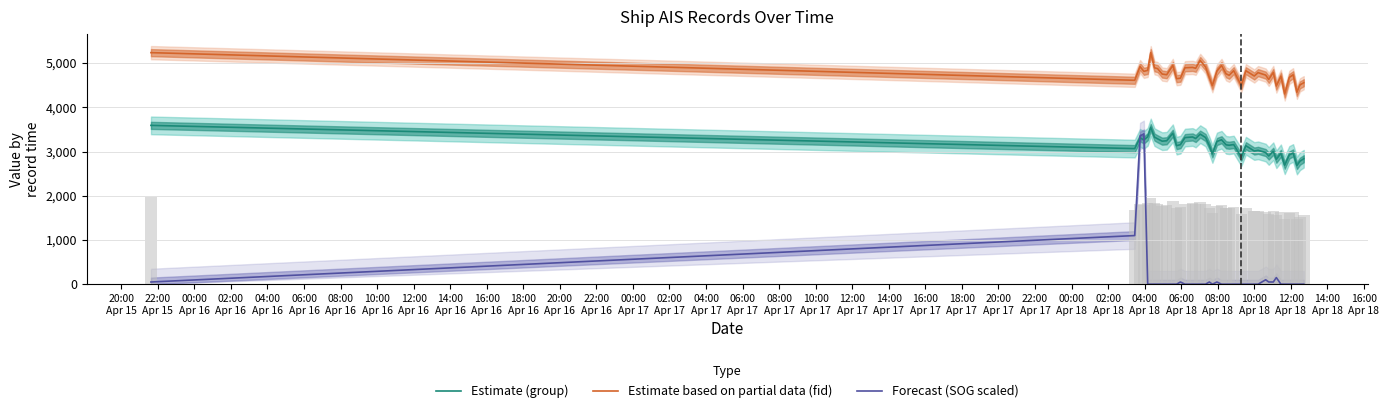

Reading left to right, transcribe all the data shown in this chart.

Estimate (group): 3592	3067	3311	3263	3334	3545	3327	3288	3235	3244	3414	3134	3155	3316	3330	3295	3394	3318	3136	2946	3228	3267	3152	3143	3158	2873	3132	3012	3028	2977	2900	3007	2826	2960	2691	2923	2968	2684	2781	2838
Estimate based on partial data (fid): 5237	4612	4922	4814	4836	5236	4894	4876	4753	4738	4947	4648	4659	4895	4903	4883	5061	4914	4676	4489	4820	4947	4758	4725	4829	4494	4828	4709	4785	4729	4632	4788	4482	4704	4303	4676	4737	4341	4507	4557
Forecast (SOG scaled): 50	1100	3350	3400	0	0	0	0	0	0	0	0	50	0	0	0	0	0	50	0	50	0	0	0	0	0	0	0	0	100	50	50	150	0	0	0	0	0	0	0